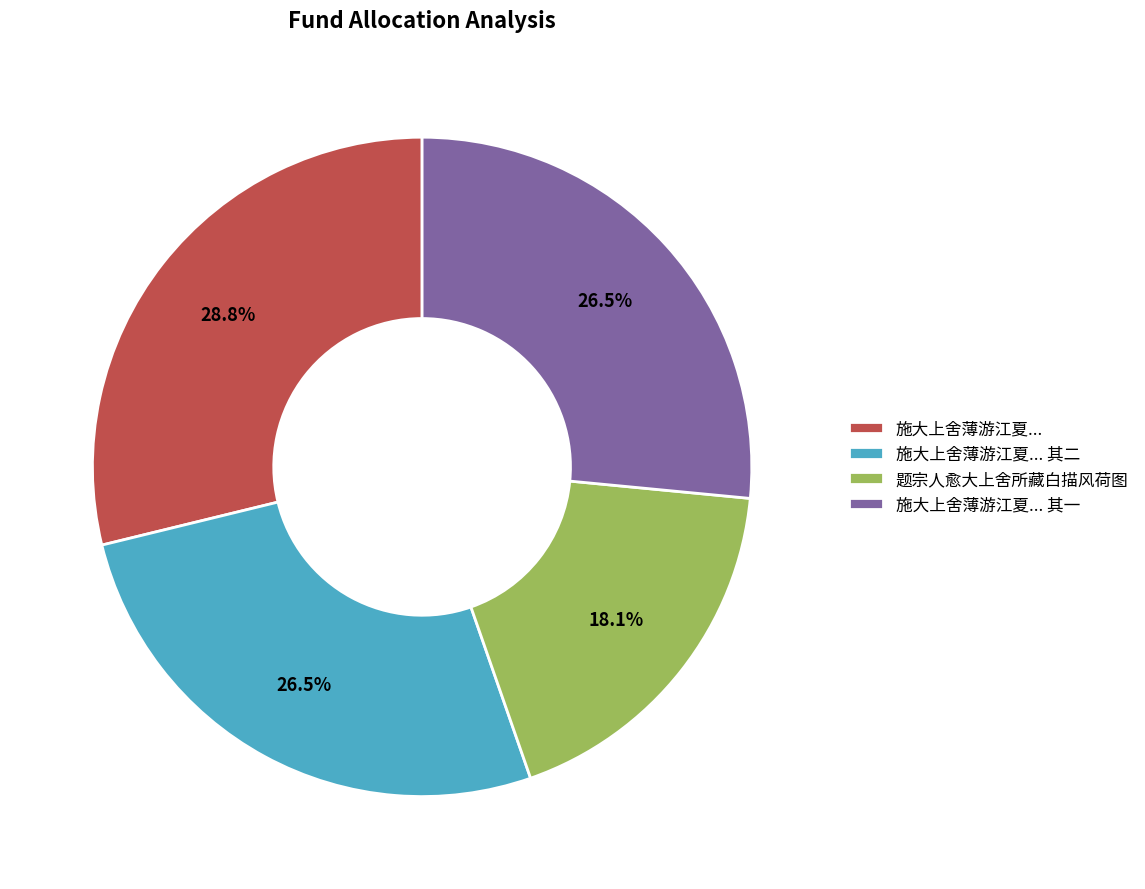

Does any single category account for the majority?

No